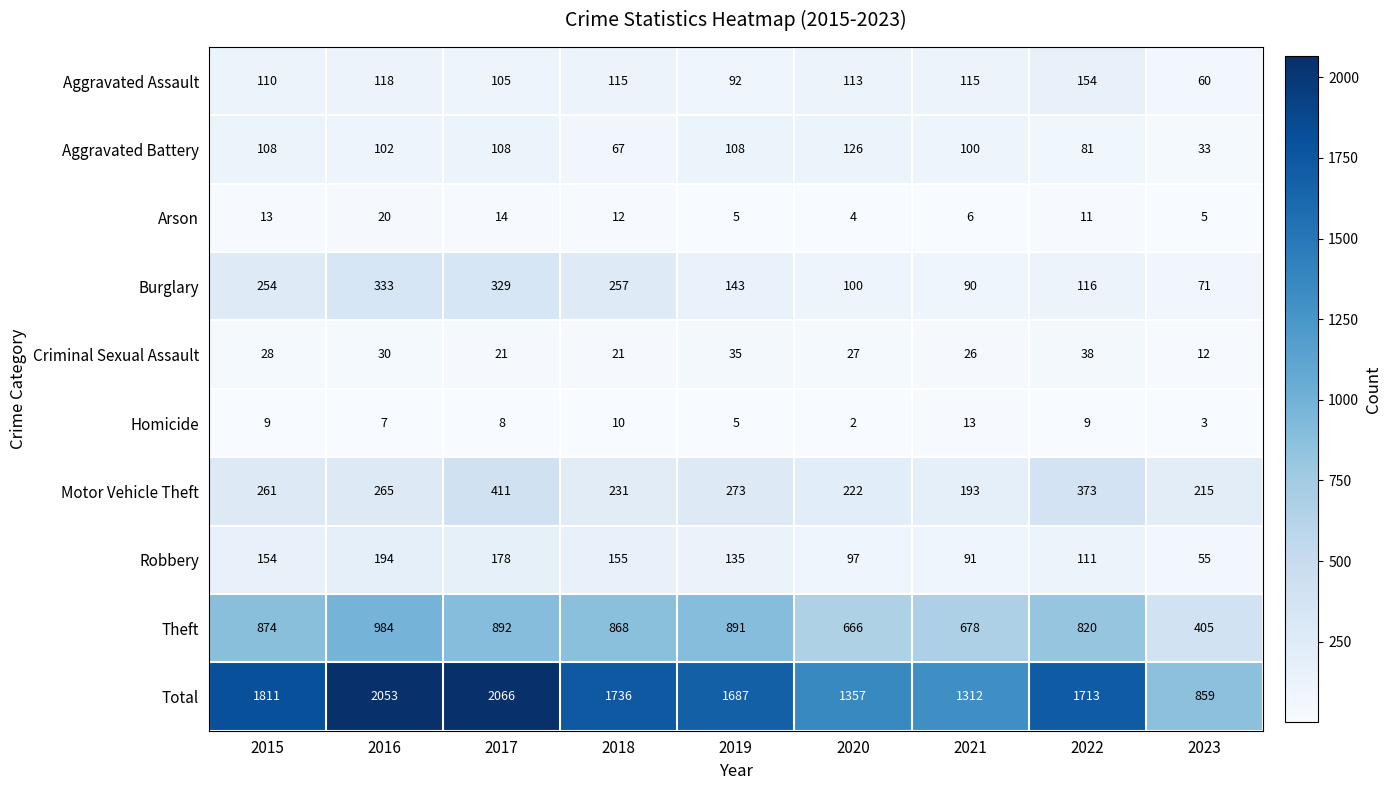

Where does the Robbery series first go above 135?

2015